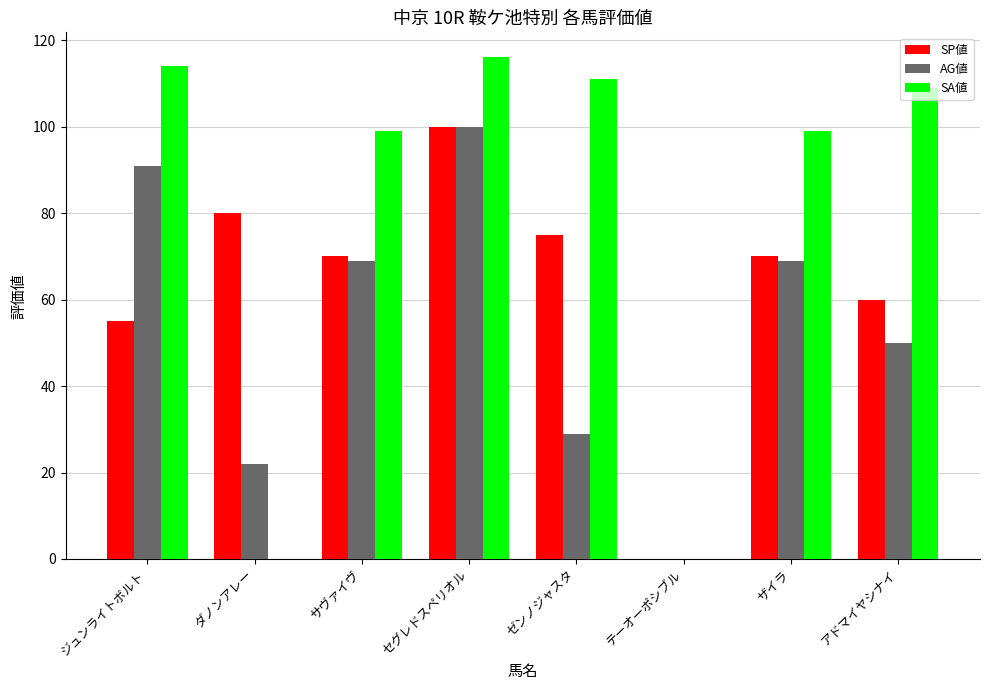

What is the highest value of the SA値 series?

116